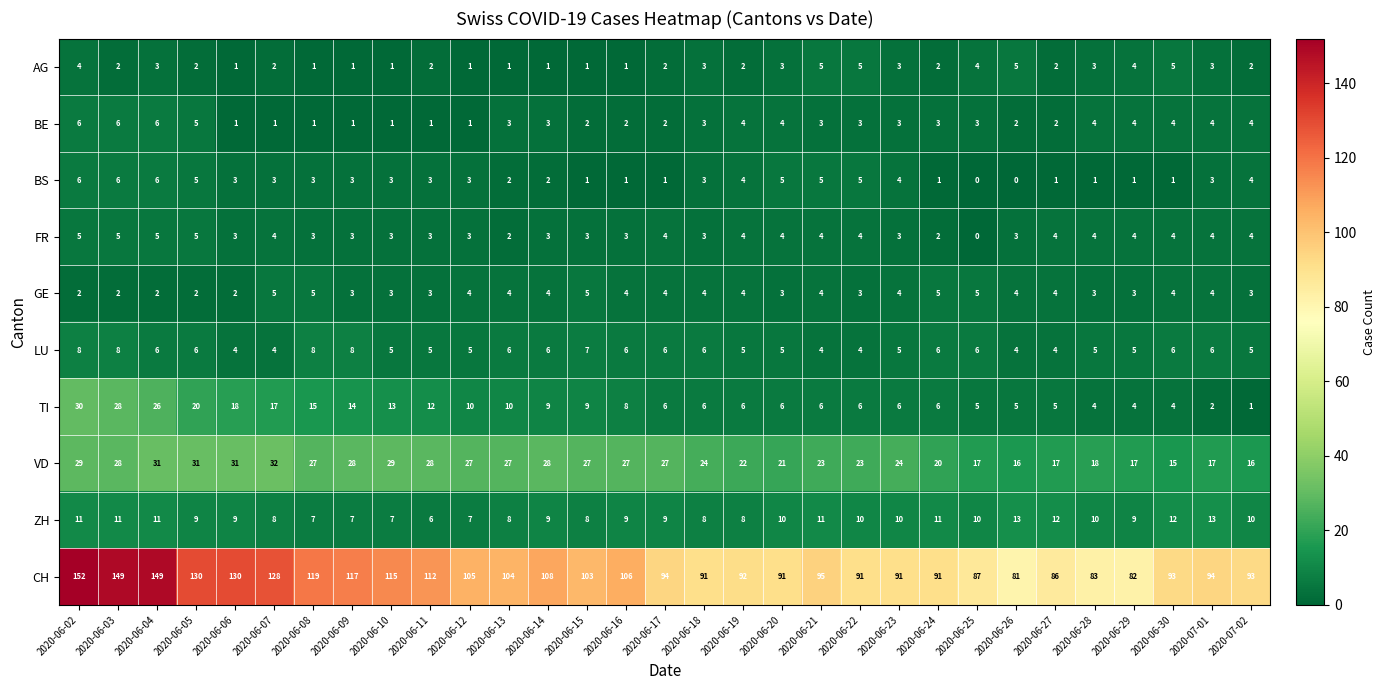

How many series are shown in this chart?

10